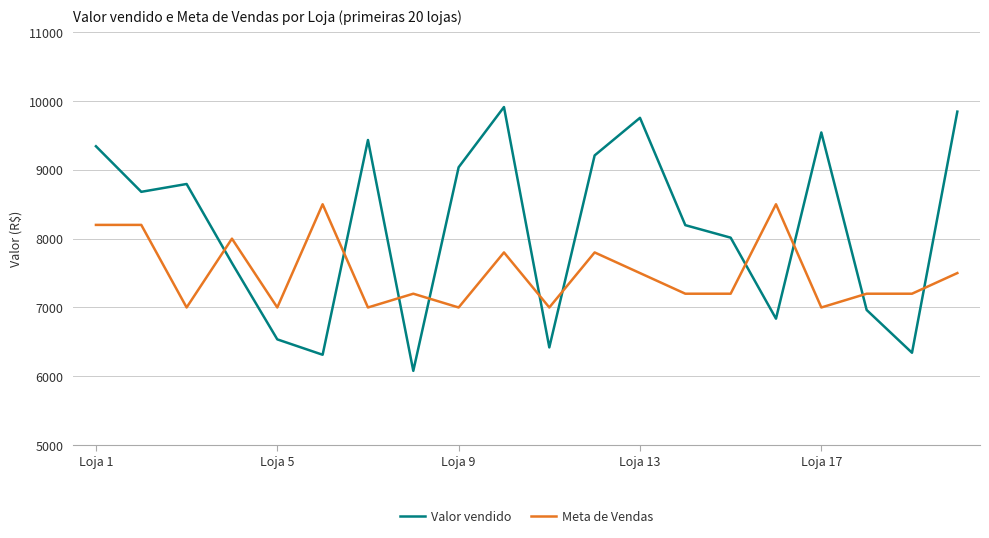

Which series has the widest spread of values?

Valor vendido